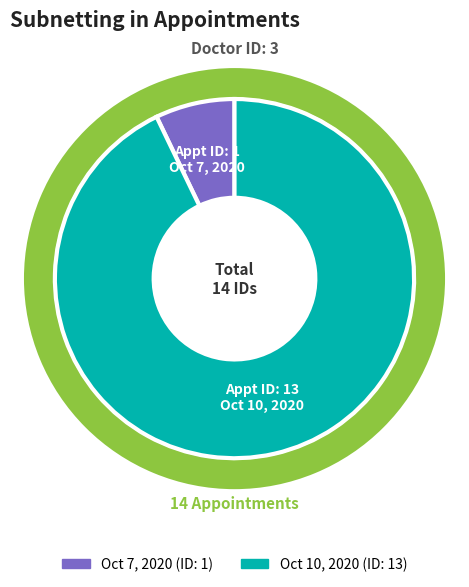

Which slice is the smallest?

Oct 7, 2020